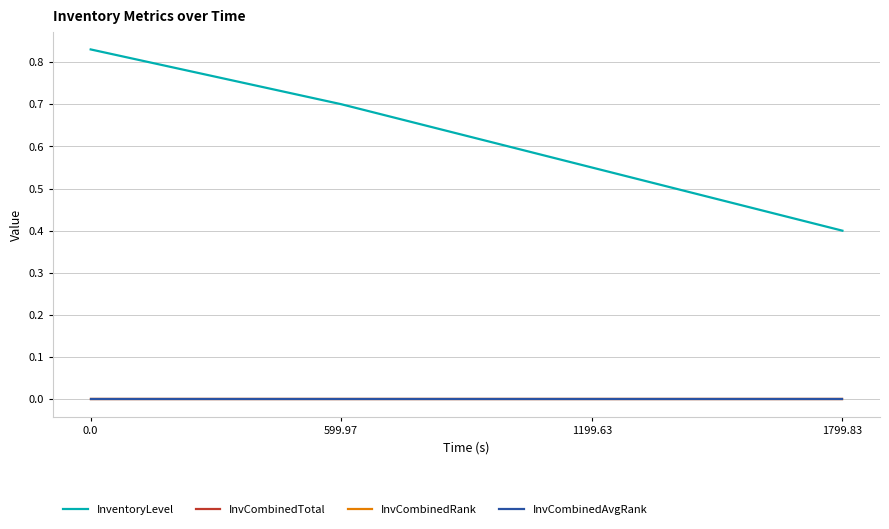

Is this an area chart (filled region under the line)?

No